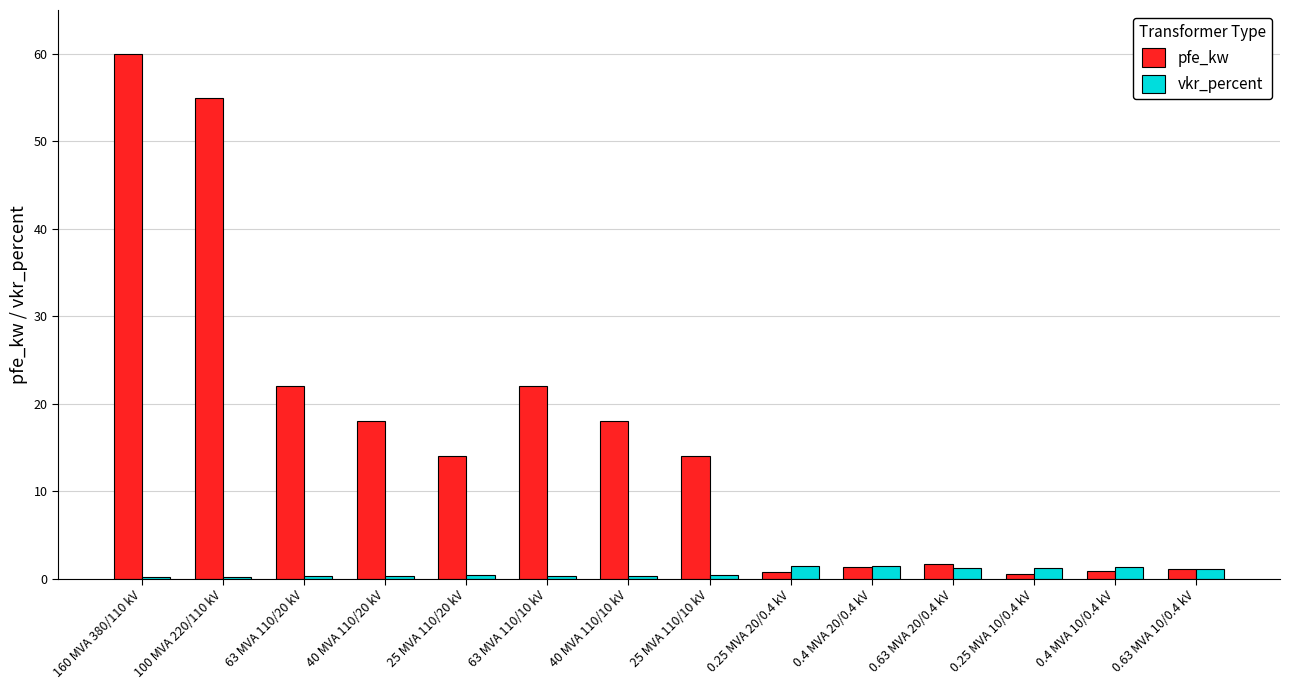

Is it true that pfe_kw equals 14.0 at 25 MVA 110/20 kV?

True